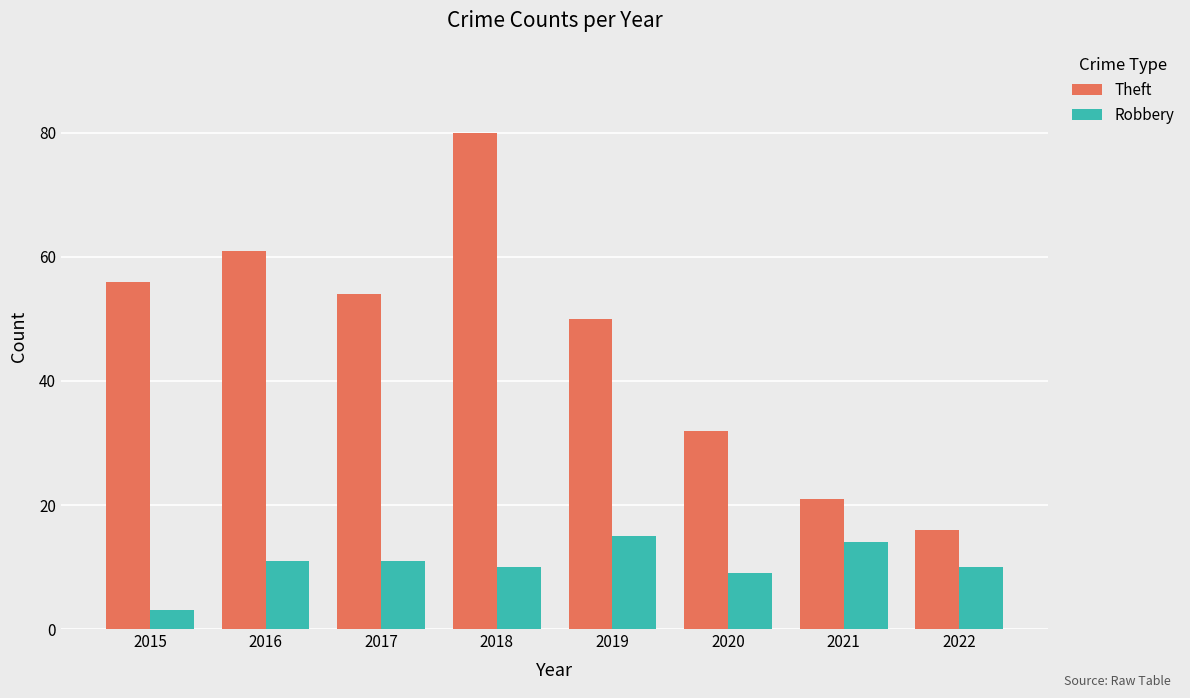

Rank the series at 2020 from lowest to highest value.

Robbery, Theft